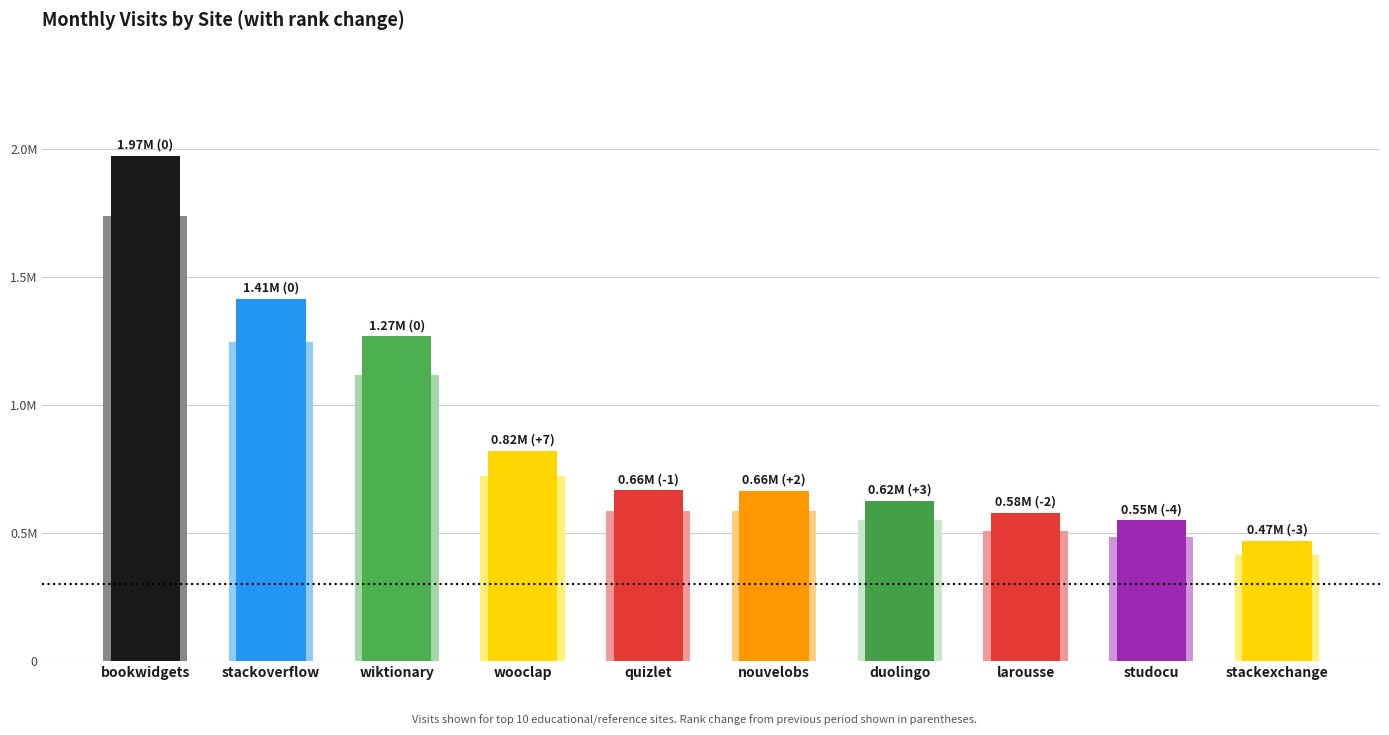

What is the value of the 5th bar from the left?

664825